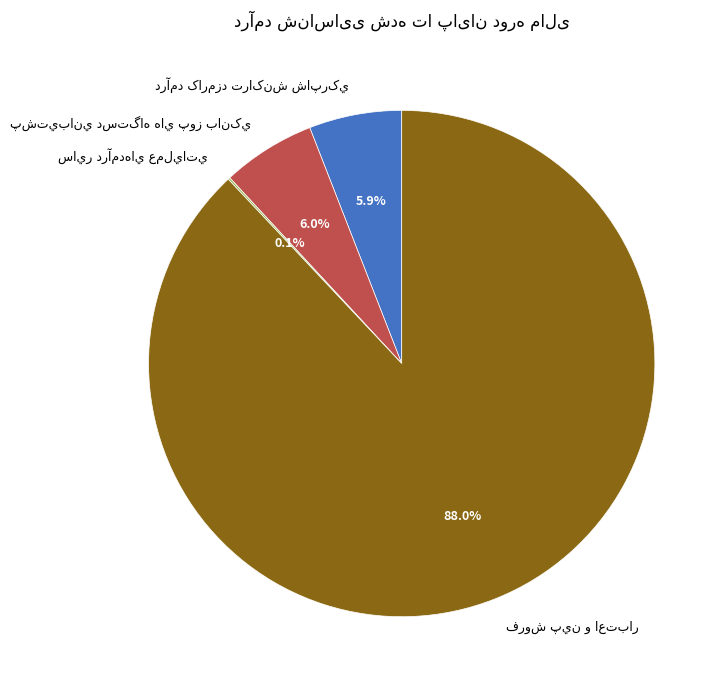

Is there any slice that represents more than half of the pie?

Yes